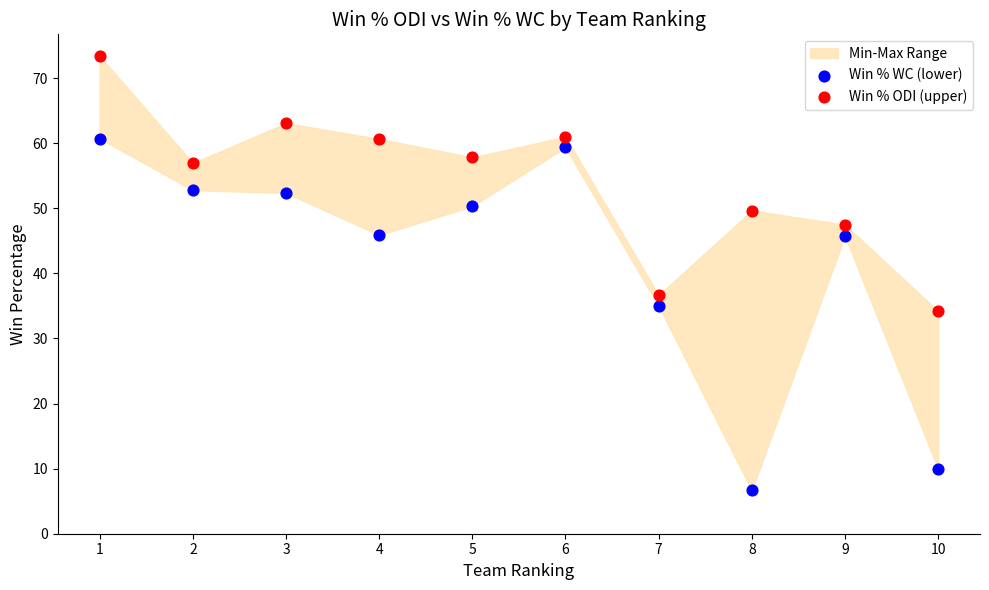

Across all data points, what is the range of Y values (max minus min)?

66.7